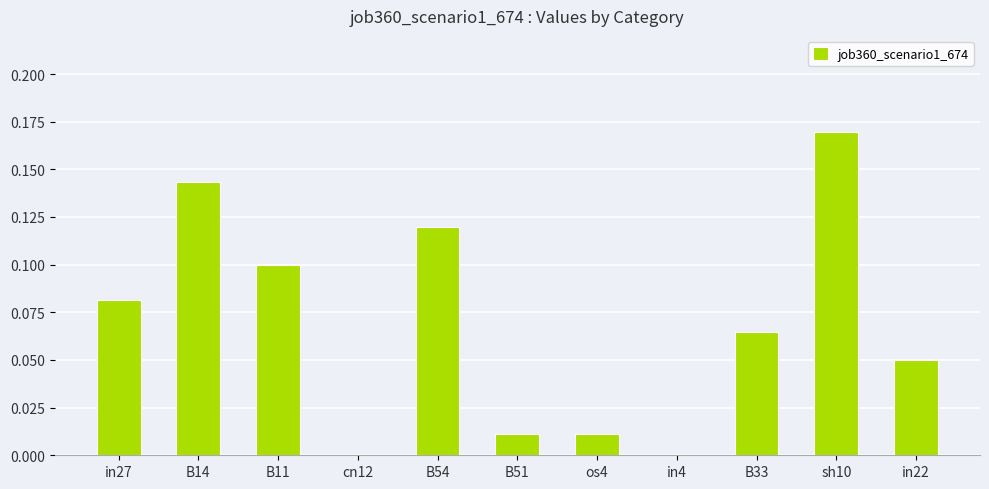

How many series are shown in this chart?

1